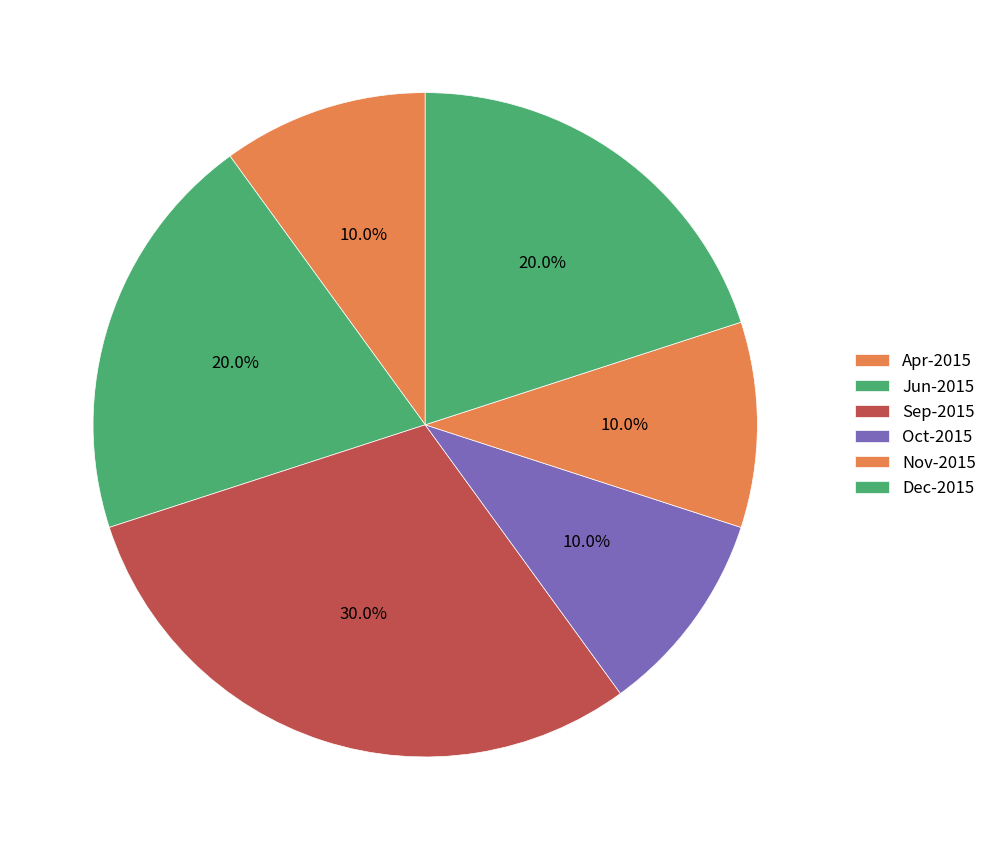

To the nearest percent, what portion does Sep-2015 represent?

30%